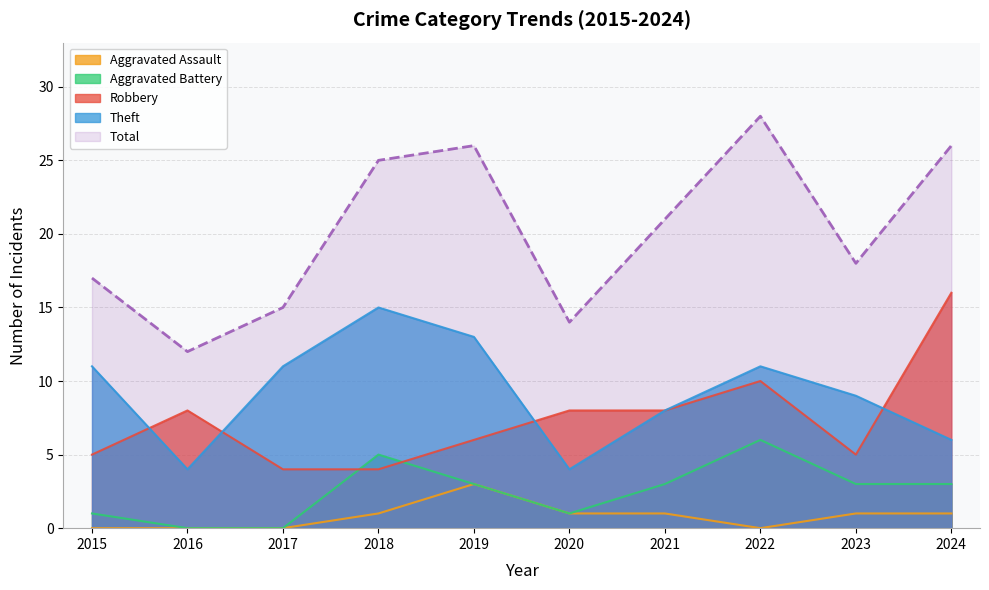

Reading left to right, transcribe all the data shown in this chart.

Robbery: 2015=5	2016=8	2017=4	2018=4	2019=6	2020=8	2021=8	2022=10	2023=5	2024=16
Theft: 2015=11	2016=4	2017=11	2018=15	2019=13	2020=4	2021=8	2022=11	2023=9	2024=6
Aggravated Battery: 2015=1	2016=0	2017=0	2018=5	2019=3	2020=1	2021=3	2022=6	2023=3	2024=3
Aggravated Assault: 2015=0	2016=0	2017=0	2018=1	2019=3	2020=1	2021=1	2022=0	2023=1	2024=1
Total: 2015=17	2016=12	2017=15	2018=25	2019=26	2020=14	2021=21	2022=28	2023=18	2024=26